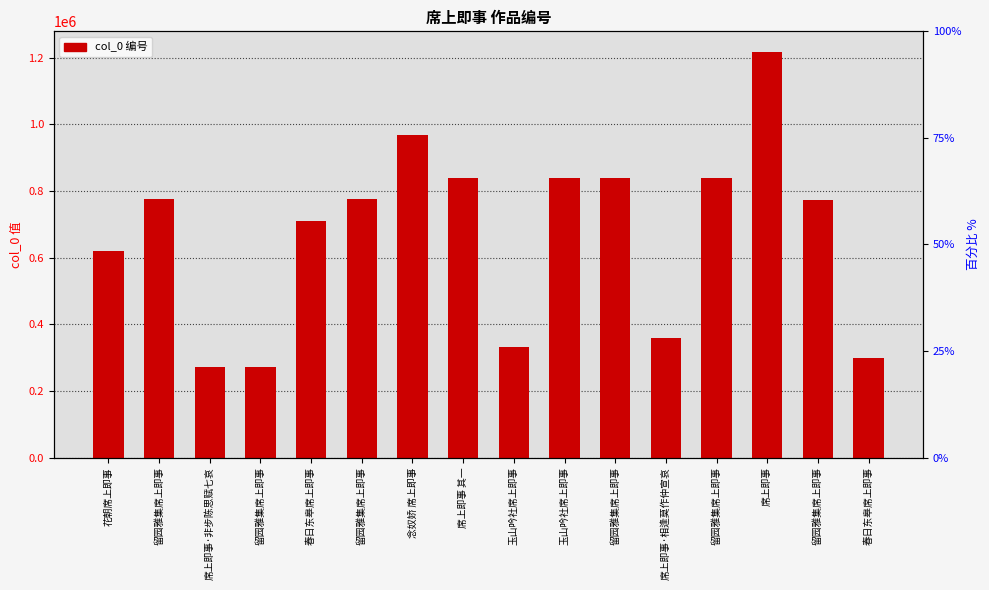

What is the difference between the second highest and second lowest values?

694288